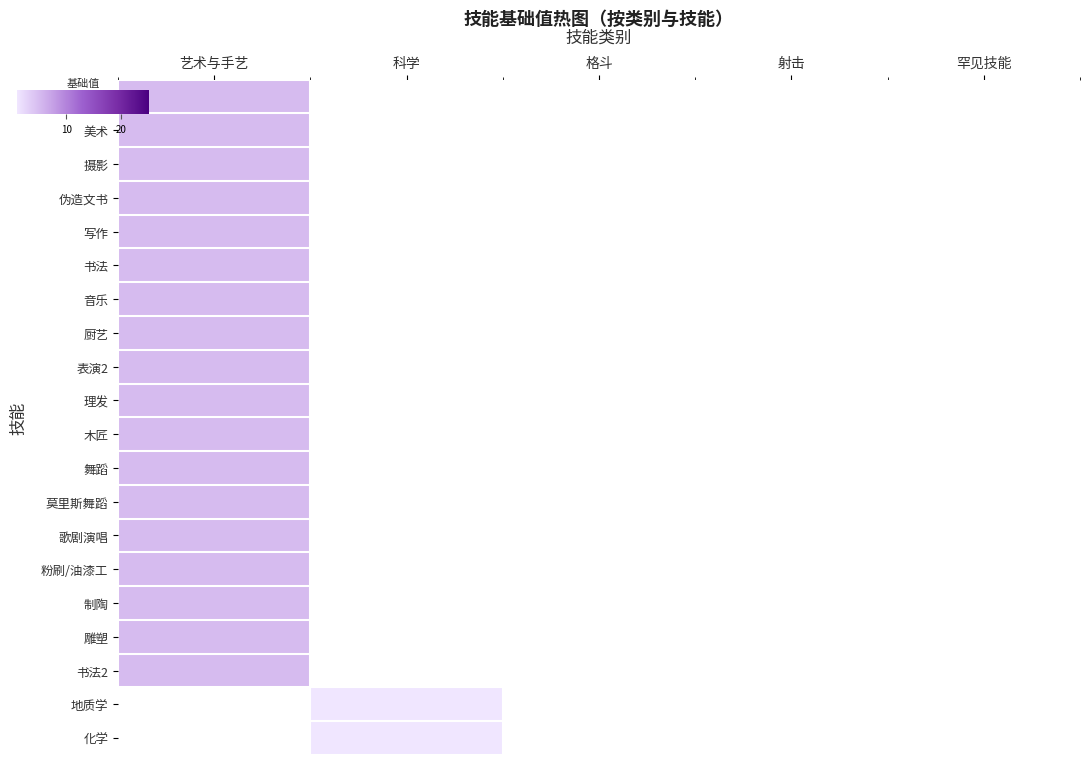

At which label is 伪造文书 closest to 5?

艺术与手艺